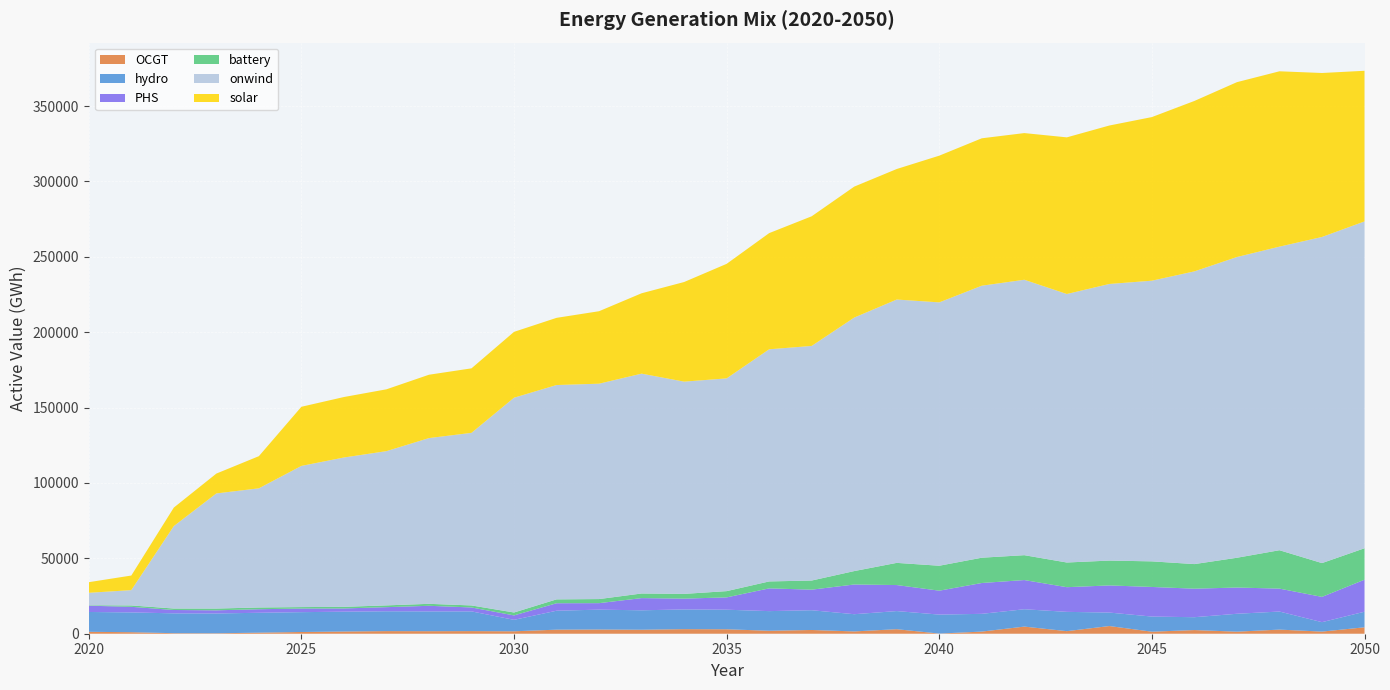

Reading left to right, list all the values displayed in this chart.

OCGT: 2020=1264.4	2021=1018.8	2022=352.8	2023=286.4	2024=705.2	2025=1147.6	2026=1470.2	2027=1737.0	2028=1678.4	2029=1738.2	2030=1611.1	2031=2692.2	2032=2793.9	2033=2653.3	2034=3037.2	2035=2956.5	2036=1965.8	2037=2484.4	2038=1526.6	2039=3005.0	2040=93.7	2041=1418.9	2042=4728.9	2043=1707.9	2044=5095.7	2045=1351.9	2046=2431.1	2047=1366.3	2048=2733.3	2049=1411.5	2050=4264.1
hydro: 2020=13160.4	2021=13111.2	2022=13163.1	2023=13144.3	2024=13188.0	2025=13158.8	2026=13149.7	2027=13160.8	2028=13140.5	2029=13077.8	2030=7601.3	2031=12561.3	2032=13180.5	2033=12882.4	2034=13070.2	2035=12974.2	2036=13025.3	2037=13101.2	2038=11417.6	2039=12019.6	2040=12592.6	2041=11771.7	2042=11507.8	2043=12793.2	2044=8939.2	2045=10027.9	2046=8523.3	2047=11871.4	2048=11979.9	2049=6249.3	2050=10330.1
PHS: 2020=4165.5	2021=3720.5	2022=2226.3	2023=2096.8	2024=2352.5	2025=2407.1	2026=2140.4	2027=2721.3	2028=3707.6	2029=2604.8	2030=2932.6	2031=4968.5	2032=4310.1	2033=8090.7	2034=7176.3	2035=8168.6	2036=15094.8	2037=13637.1	2038=19711.1	2039=17258.8	2040=15866.9	2041=20455.1	2042=19362.6	2043=16367.8	2044=18001.6	2045=19640.6	2046=18918.4	2047=17406.1	2048=15203.1	2049=16772.9	2050=21239.1
battery: 2020=282.2	2021=917.7	2022=969.5	2023=1170.8	2024=1160.1	2025=959.2	2026=1069.5	2027=1181.7	2028=1302.8	2029=1341.0	2030=1938.7	2031=2561.8	2032=2705.9	2033=3055.3	2034=3142.9	2035=4155.3	2036=4599.7	2037=6063.7	2038=8897.9	2039=14715.5	2040=16546.2	2041=16779.6	2042=16504.3	2043=16373.6	2044=16484.6	2045=16980.6	2046=16316.4	2047=19747.5	2048=25475.2	2049=22423.1	2050=20858.8
onwind: 2020=8274.0	2021=10142.1	2022=54690.0	2023=76364.1	2024=79044.8	2025=93650.4	2026=99067.4	2027=102314.2	2028=109943.4	2029=114484.5	2030=142473.0	2031=142178.8	2032=142866.0	2033=145838.8	2034=140792.5	2035=141126.0	2036=153989.8	2037=155618.5	2038=168152.3	2039=174681.0	2040=174692.0	2041=180428.5	2042=182694.8	2043=178107.4	2044=183489.7	2045=186178.1	2046=194177.2	2047=199490.5	2048=201376.6	2049=216320.6	2050=216801.6
solar: 2020=7039.3	2021=9688.7	2022=12274.6	2023=13166.2	2024=21327.7	2025=39220.5	2026=40115.6	2027=41009.1	2028=42025.2	2029=42791.1	2030=43682.8	2031=44571.6	2032=48077.2	2033=53313.0	2034=66076.3	2035=75970.6	2036=77061.1	2037=85998.3	2038=86870.9	2039=86584.7	2040=97318.7	2041=97786.2	2042=97298.4	2043=103906.2	2044=105107.6	2045=108529.9	2046=113044.0	2047=115992.9	2048=116314.4	2049=108776.5	2050=99928.0